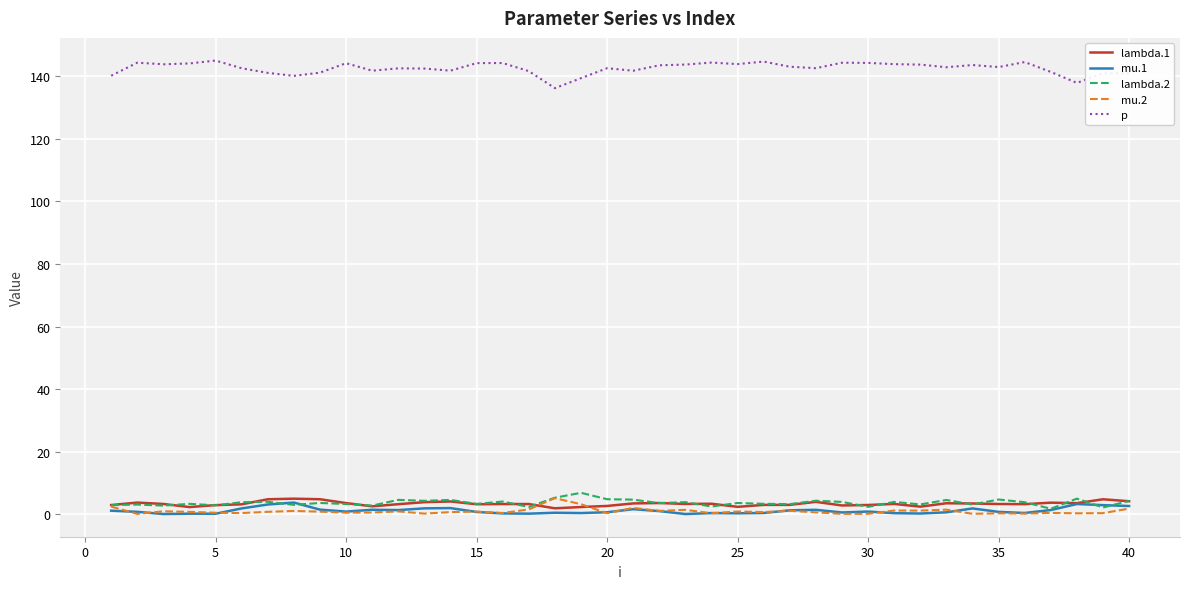

True or false: p and lambda.1 cross at least once.

False